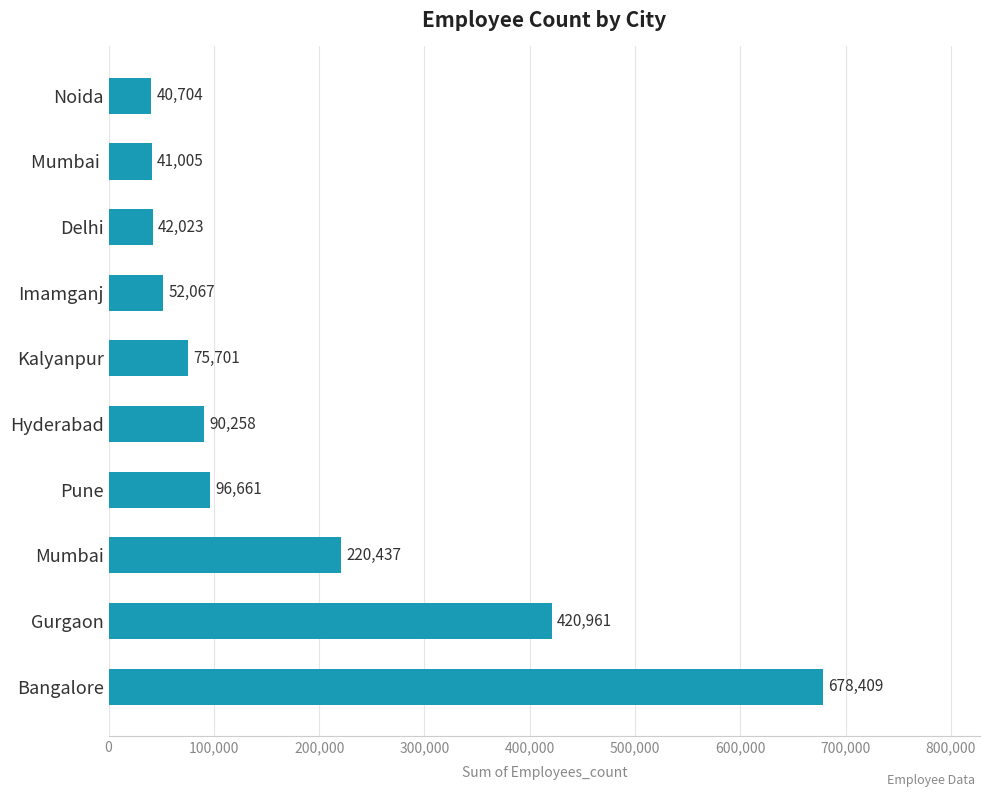

How many values are below 90258?

5